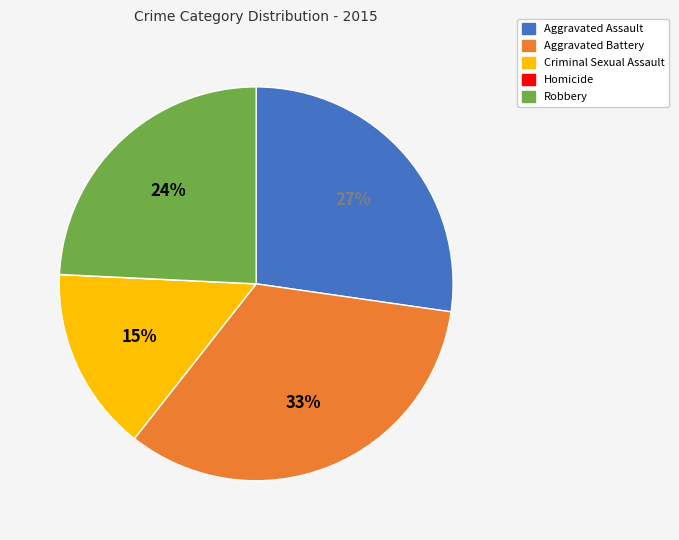

What is the largest slice in the pie chart?

Aggravated Battery